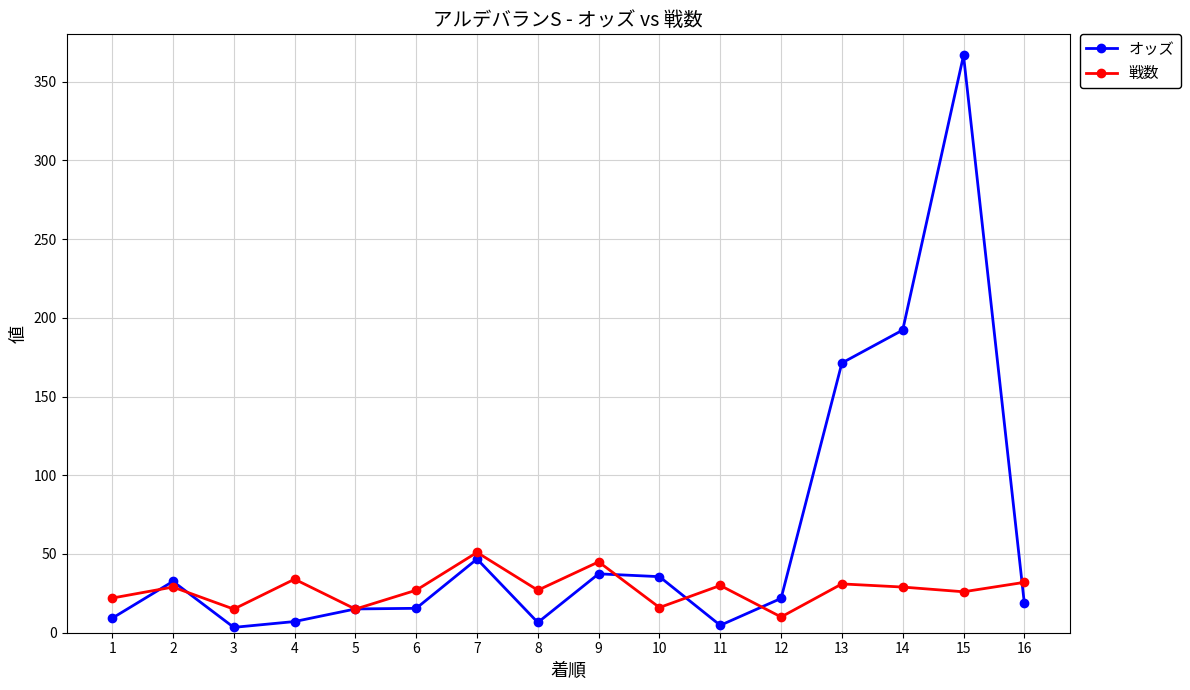

At which label does 戦数 reach its minimum?

12